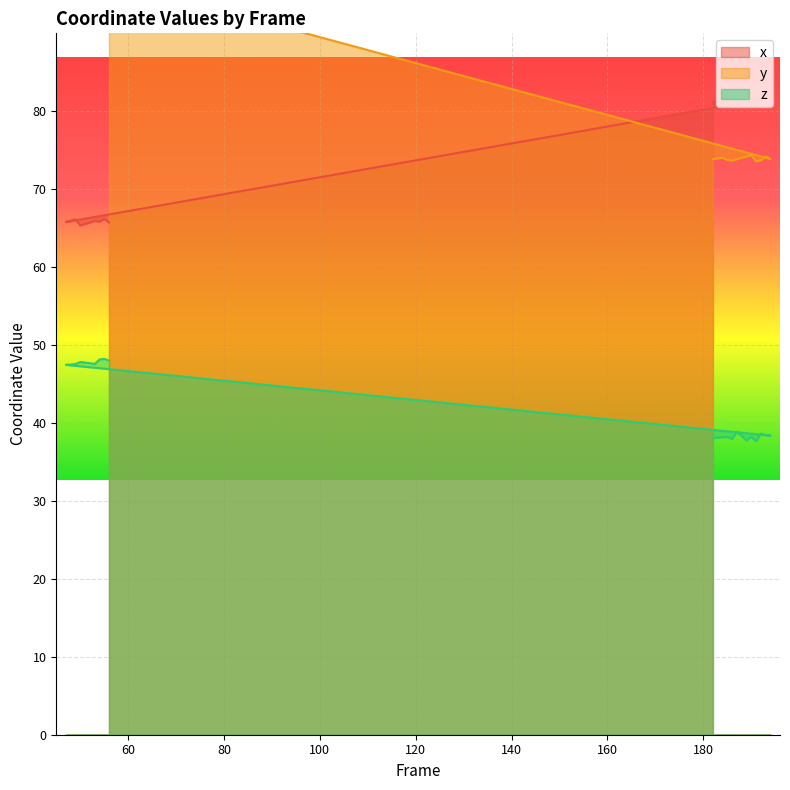

What are all the series names shown in the legend?

x, y, z